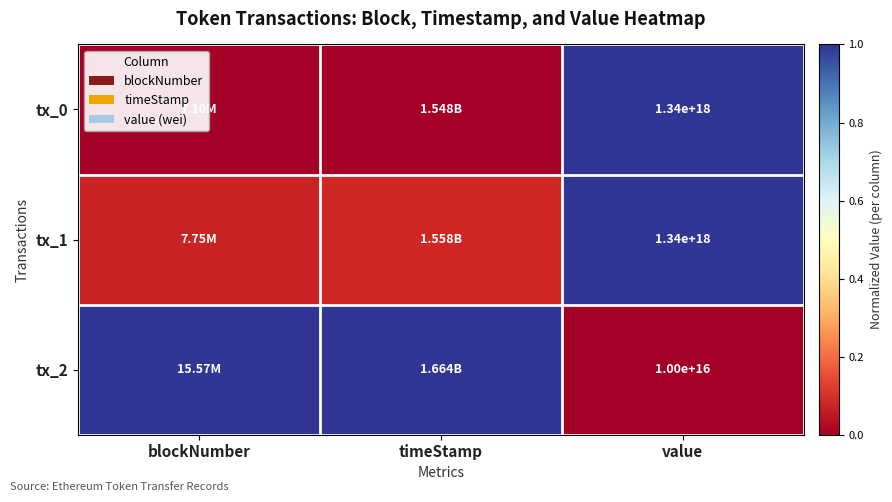

Is the value of tx_2 at value greater than the value of tx_1 at value?

No